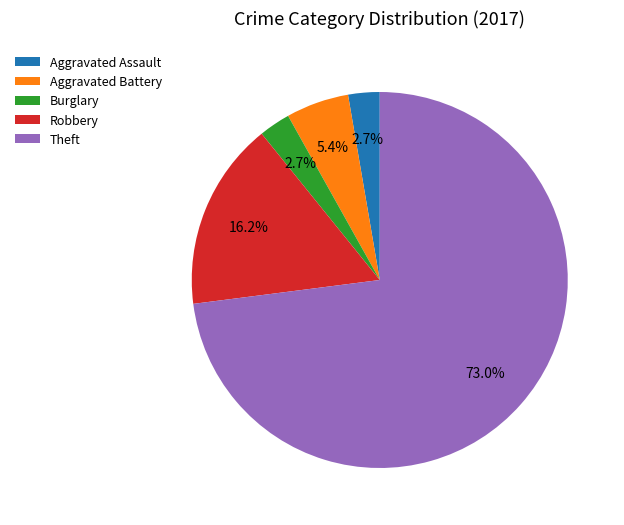

What percentage is the Aggravated Assault slice, to the nearest percent?

3%